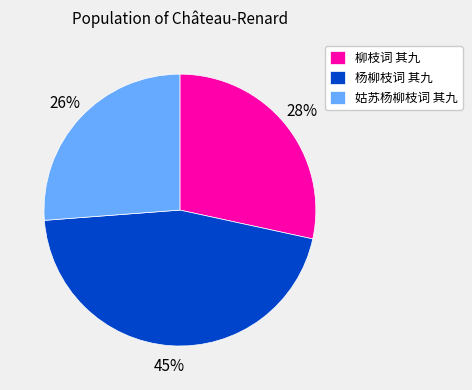

Does any single category account for the majority?

No